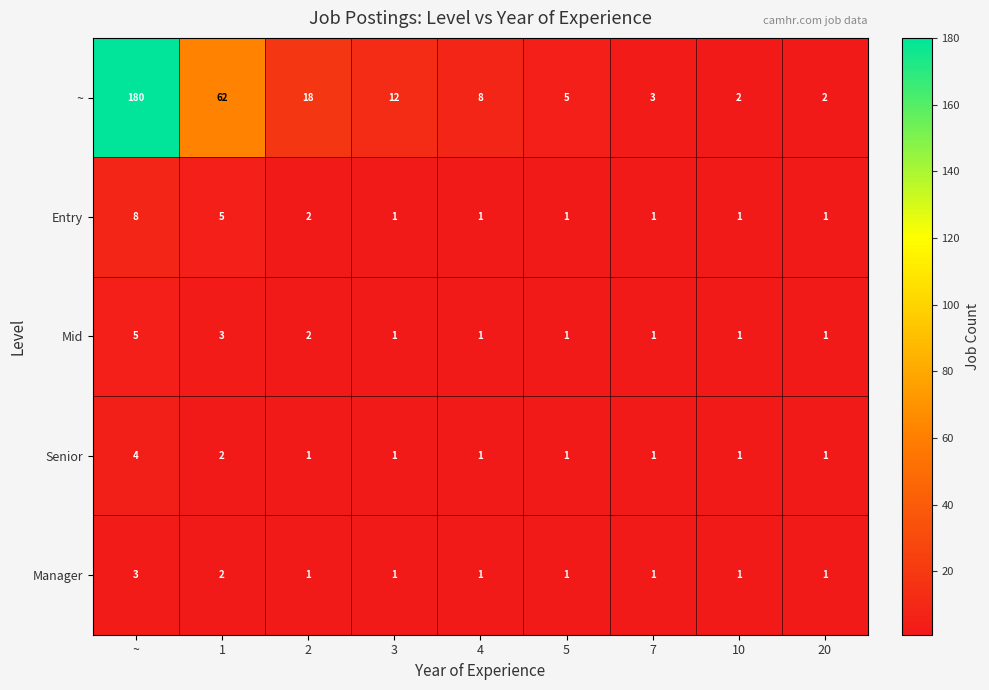

What is the total value across all series at 2?

24